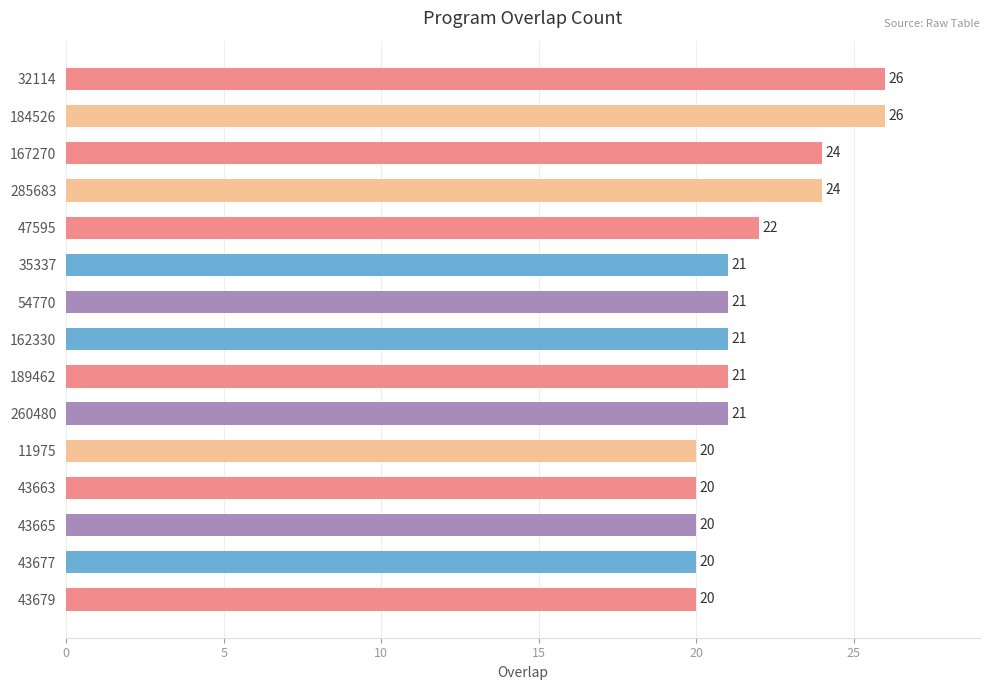

Reading bottom to top, extract all data points from this chart.

43679=20	43677=20	43665=20	43663=20	11975=20	260480=21	189462=21	162330=21	54770=21	35337=21	47595=22	285683=24	167270=24	184526=26	32114=26